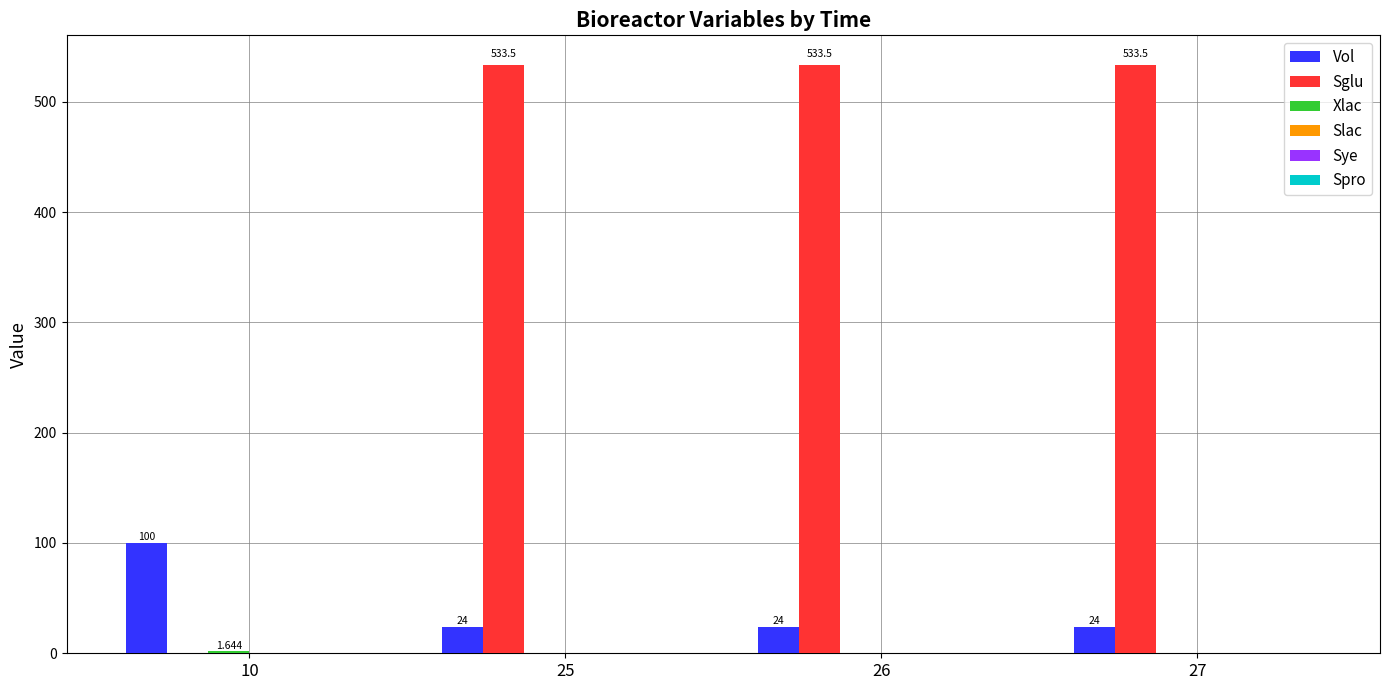

Which series has the largest total across all categories?

Sglu